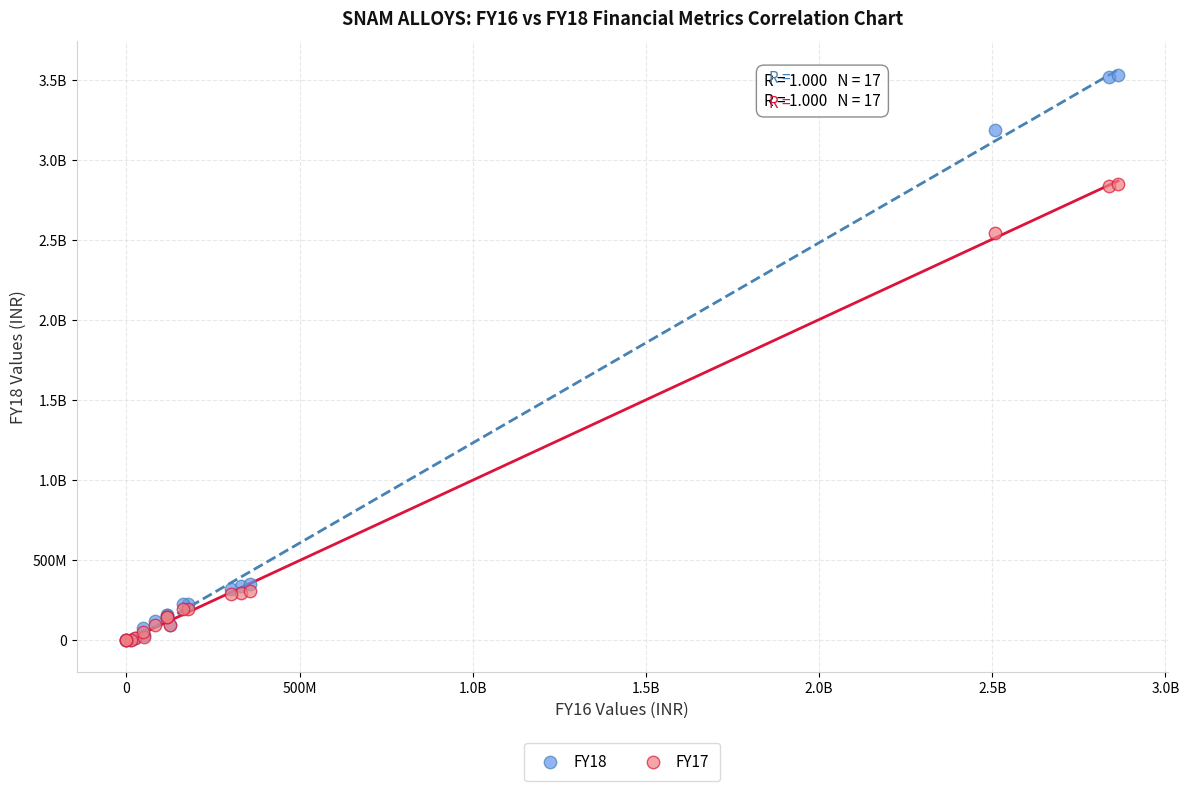

What are all the series names shown in the legend?

FY18, FY17